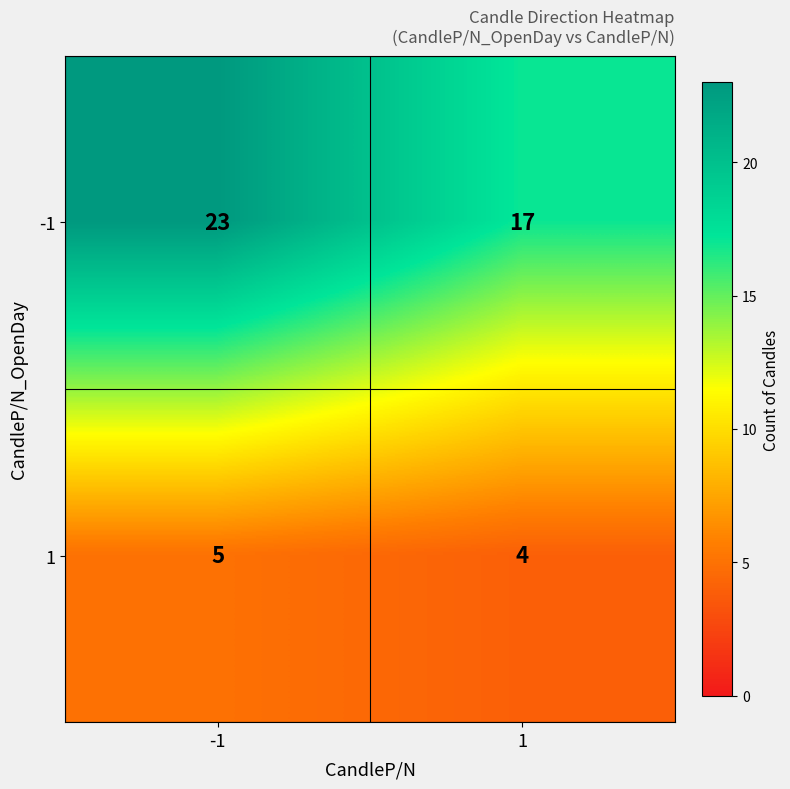

At 1, list the series in order from smallest to largest.

1, -1